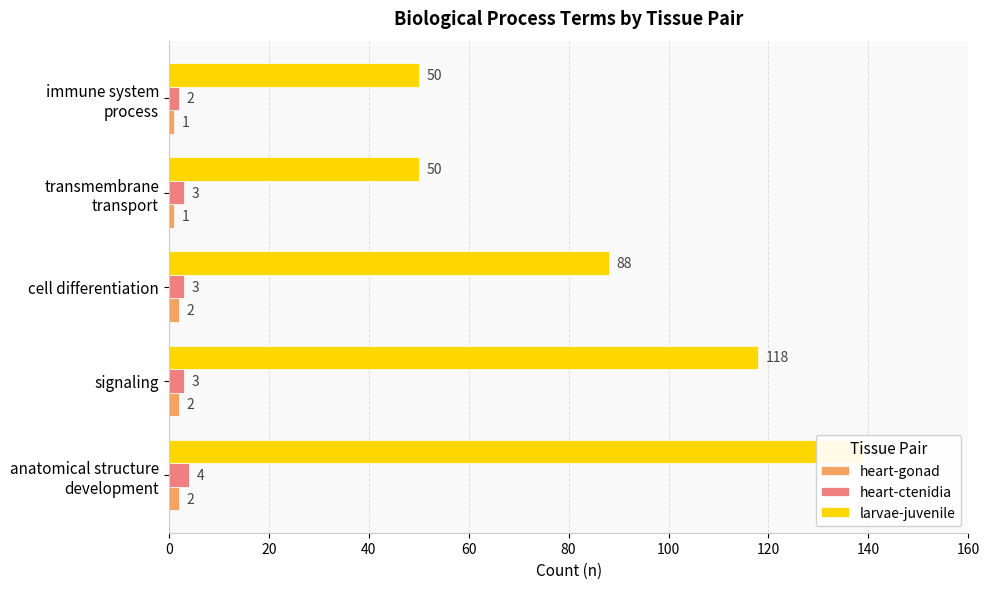

The value of heart-gonad at cell differentiation is 1. True or false?

False